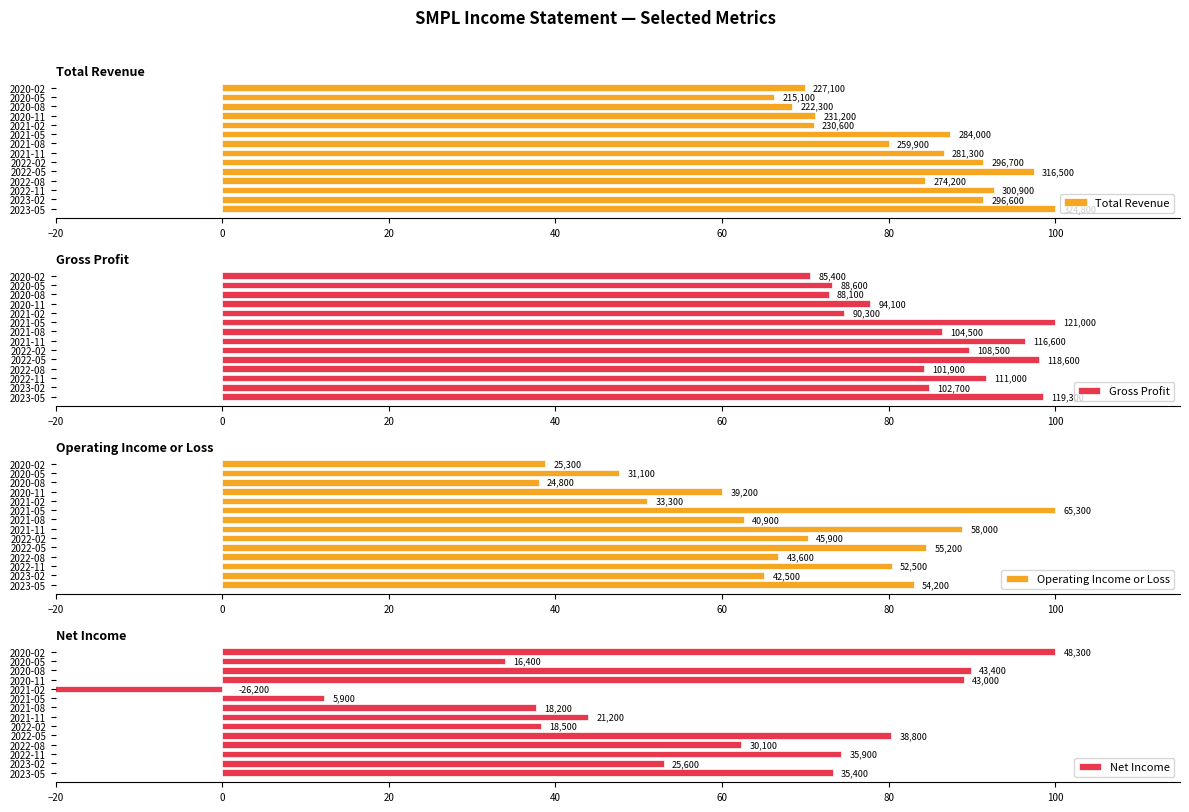

What is the smallest value displayed?

-54.2